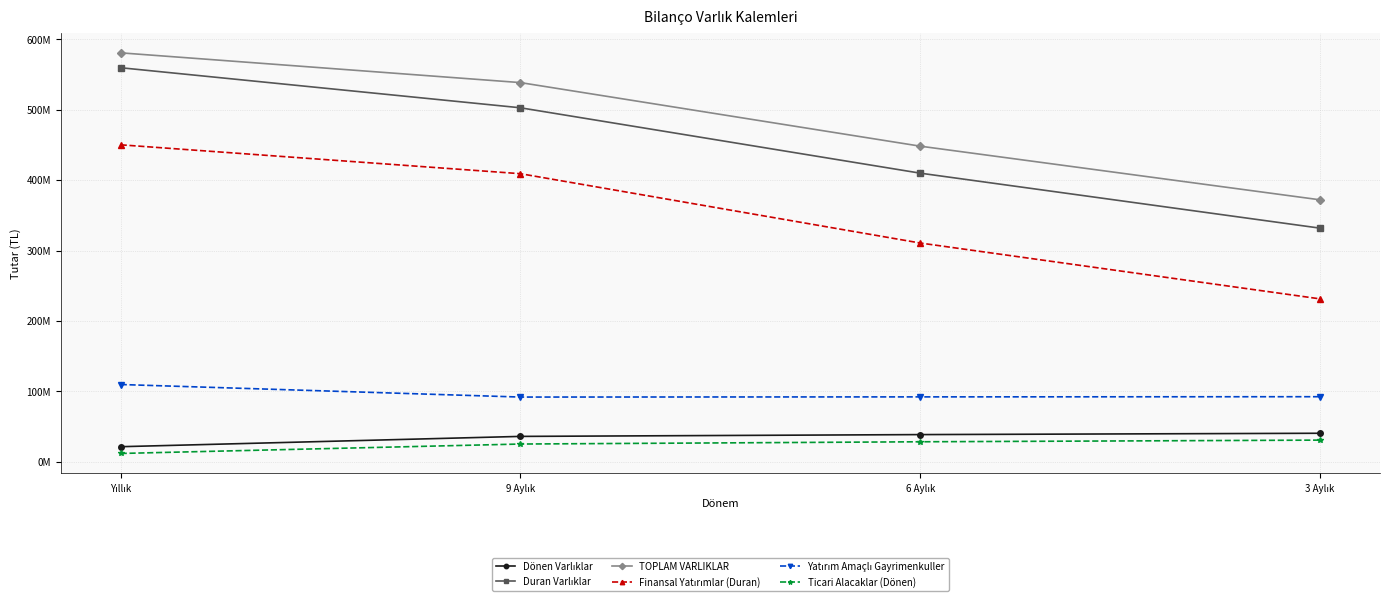

Which has a higher value, 9 Aylık or 3 Aylık?

3 Aylık